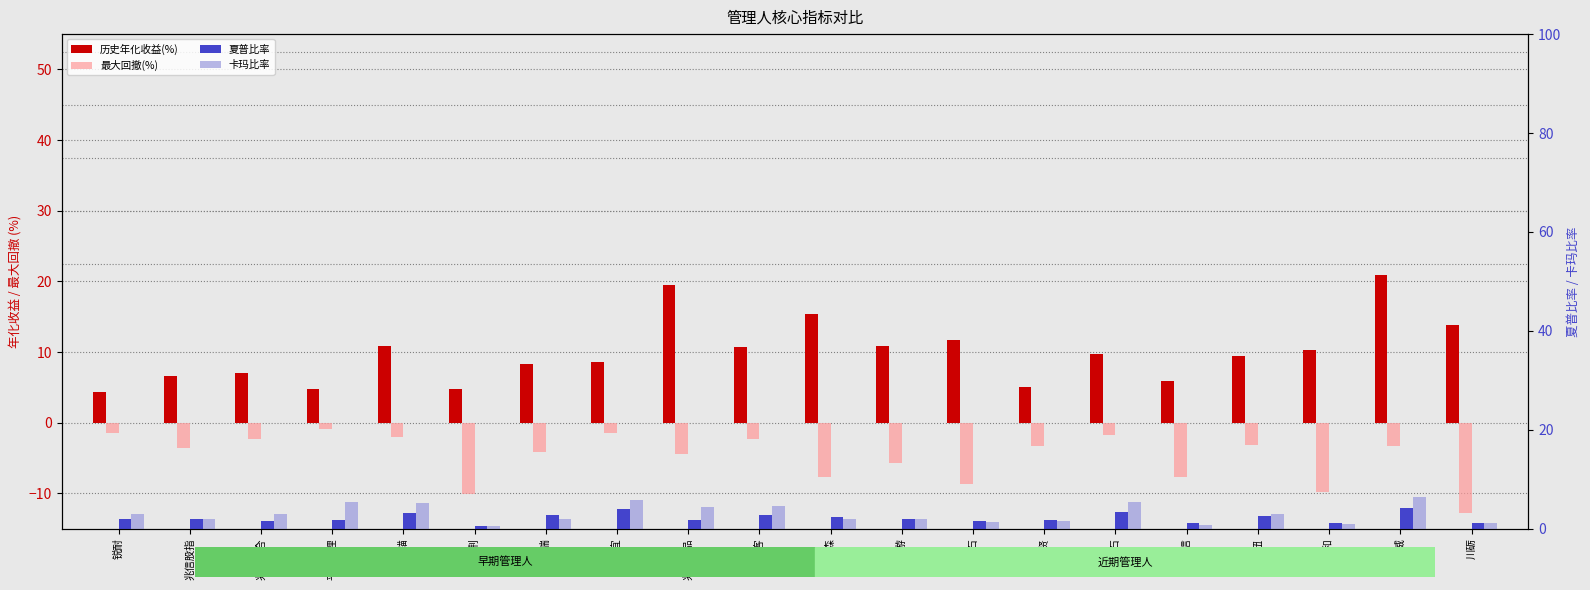

List the series in order of their peak value, lowest first.

最大回撤(%), 夏普比率, 卡玛比率, 历史年化收益(%)